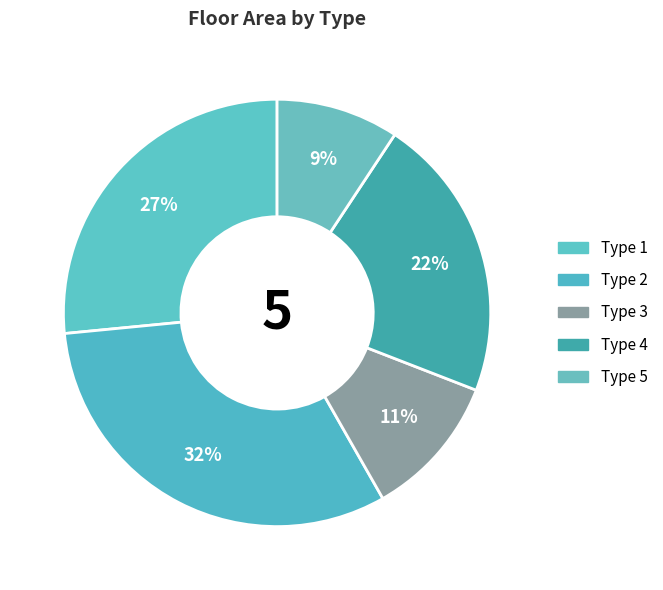

How many segments does this pie chart have?

5